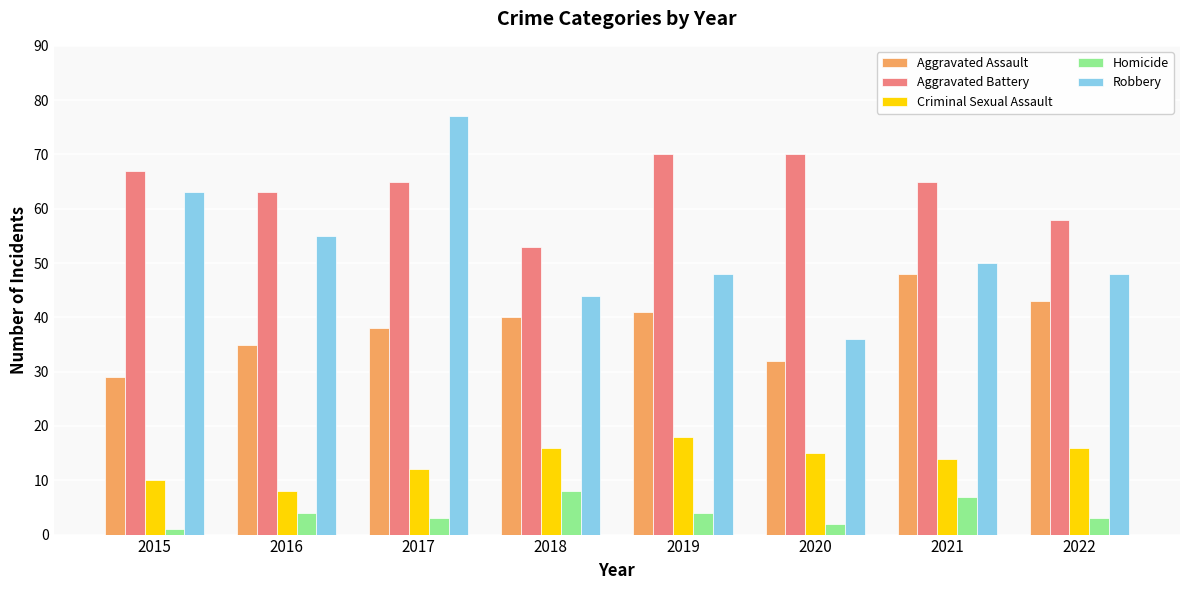

Count the Aggravated Assault values in the range 35 to 43.

5